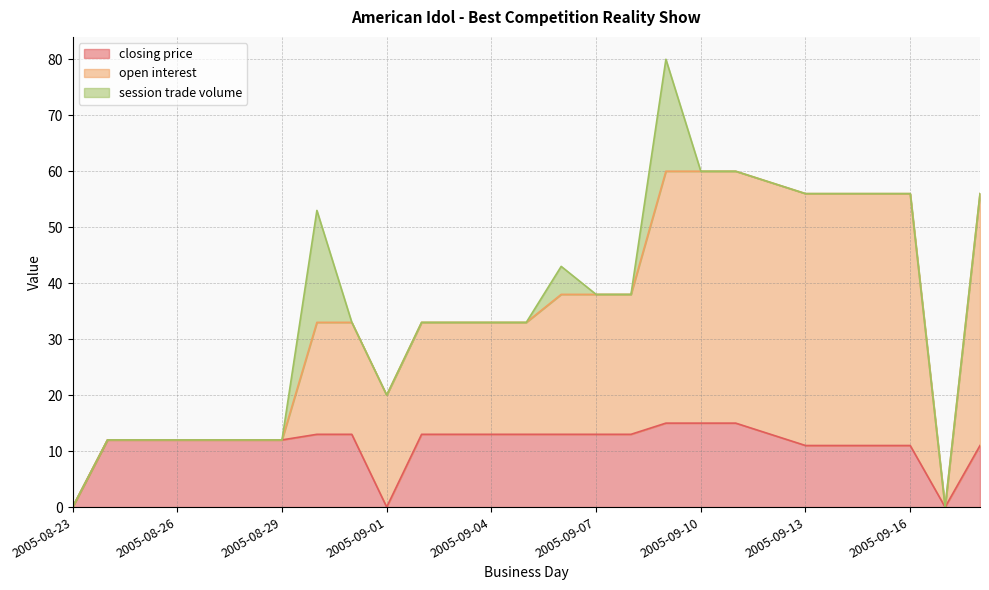

At which label is closing price closest to 7?

2005-09-13